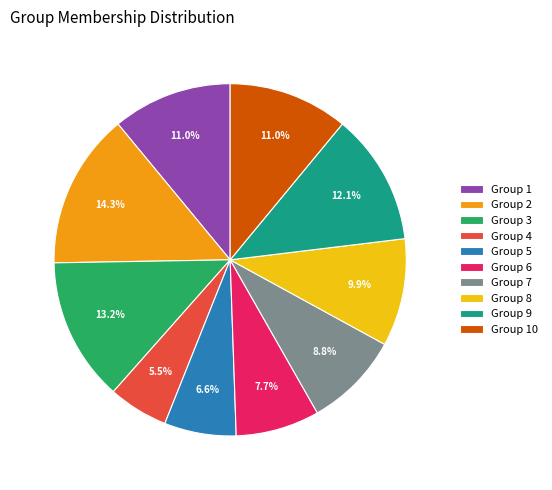

Count the number of slices in the pie.

10